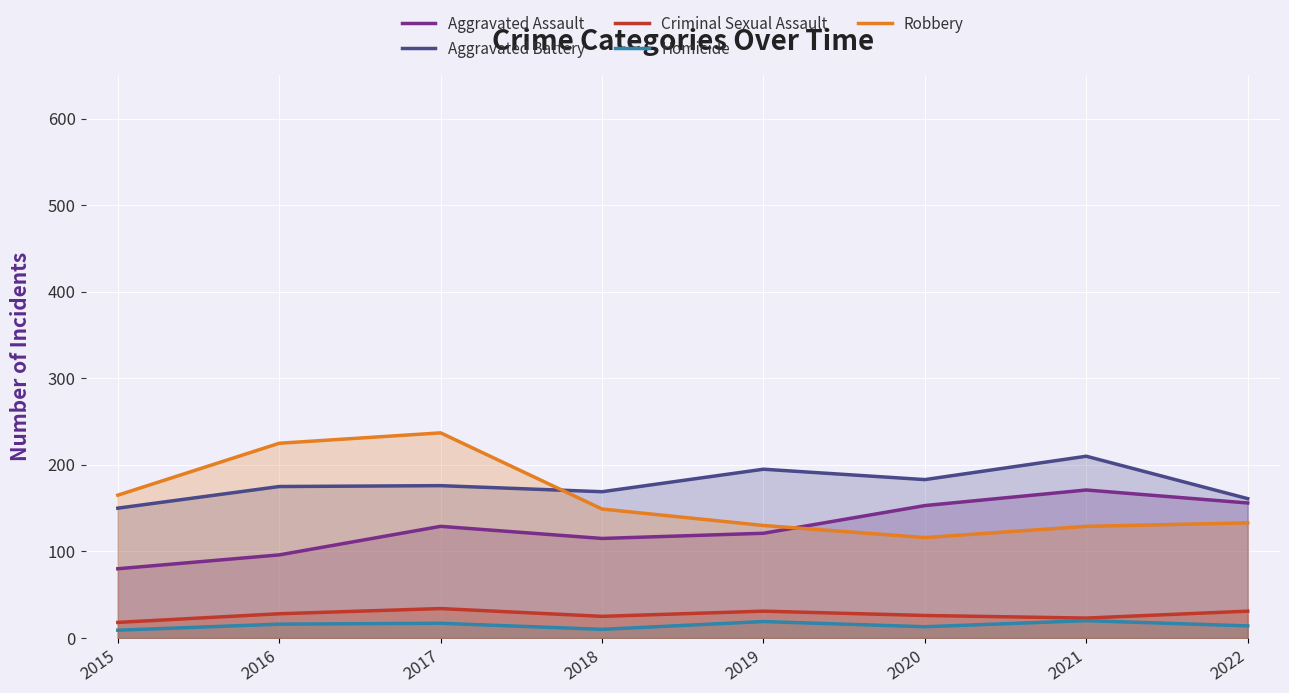

How many lines are shown in the chart?

5